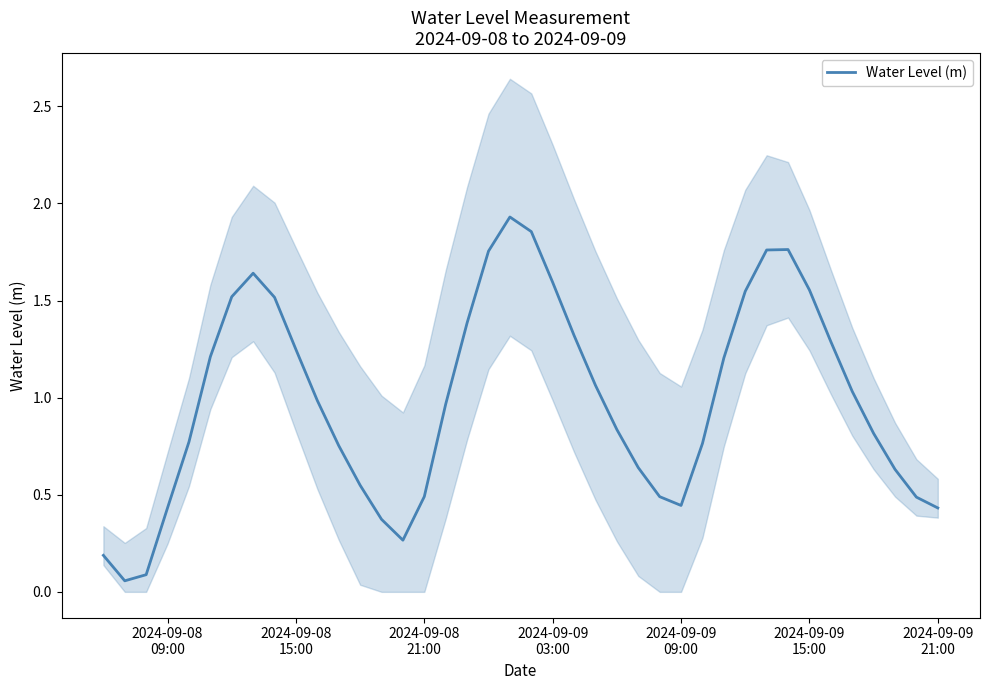

What is the sum of all values?

39.6